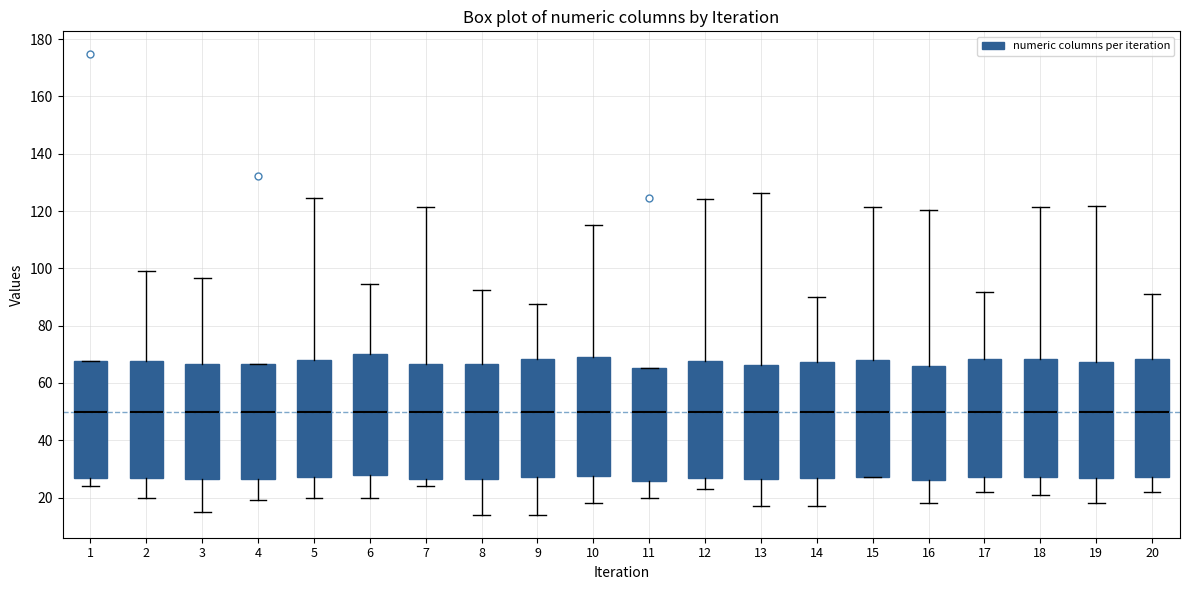

Where is the upper edge of the box at x = 7 on the y-axis? The values are not printed on the chart, so give them approximately, as read against the axis.

66